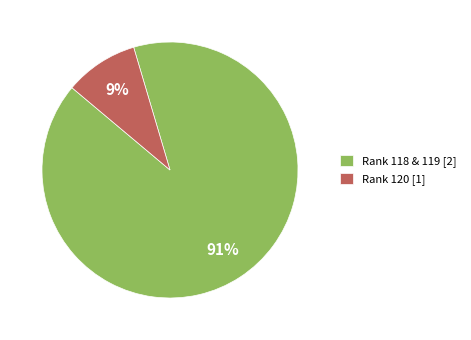

Does any single category account for the majority?

Yes